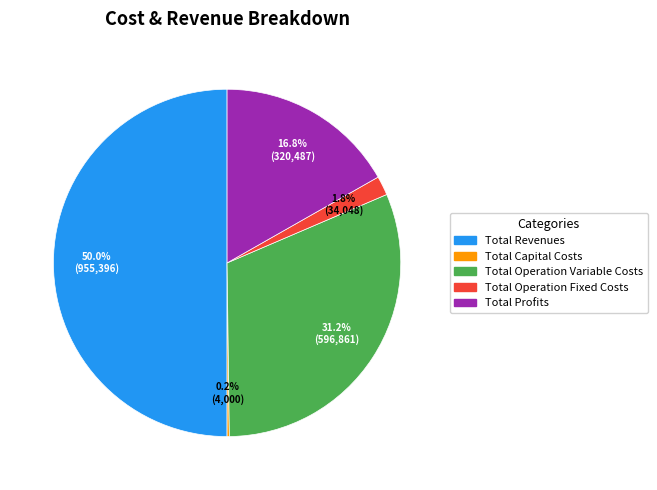

Combined, do Total Profits and Total Operation Variable Costs account for over 50%?

No